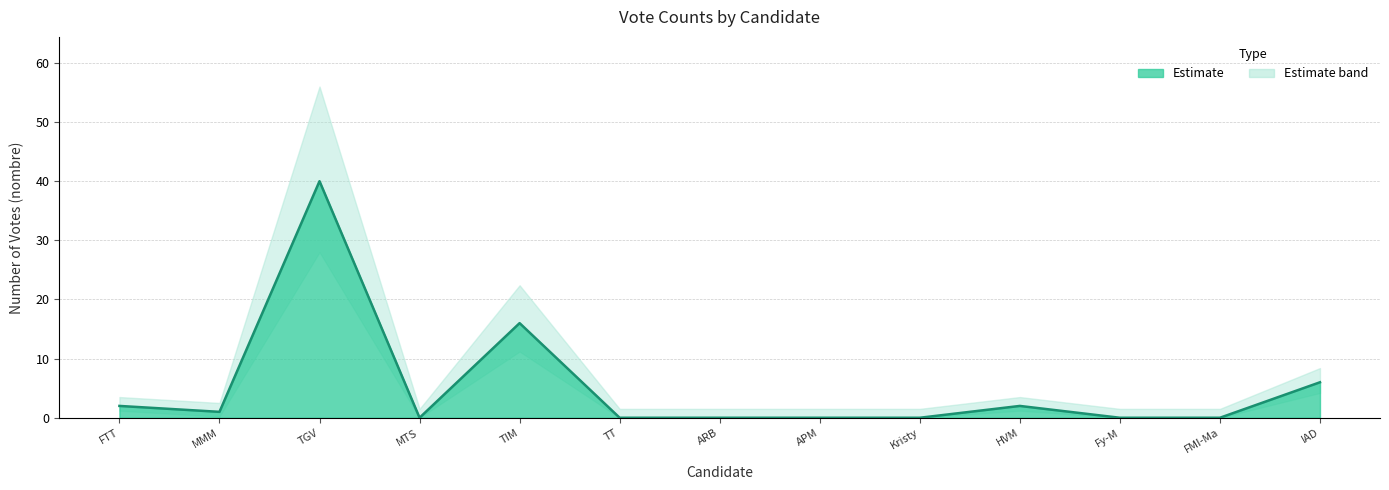

Reading left to right, extract all data points from this chart.

2	1	40	0	16	0	0	0	0	2	0	0	6